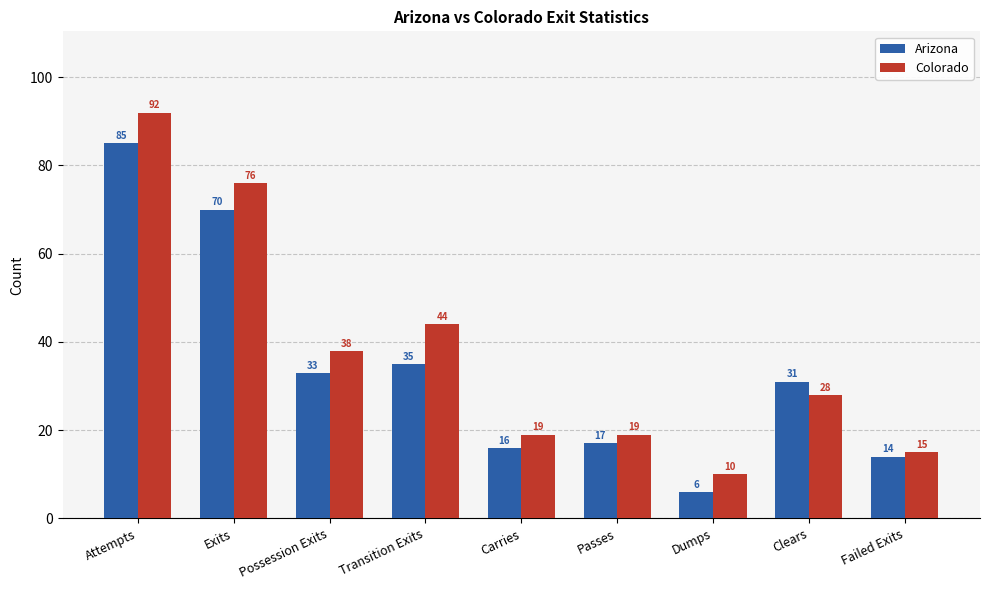

What is the sum of all Colorado values?

341